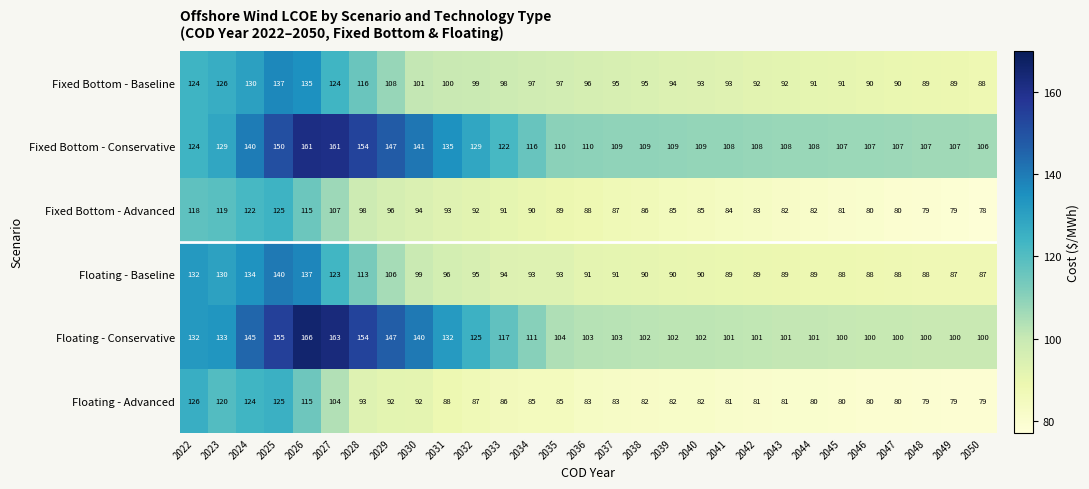

Where is Floating - Conservative nearest to the value 133?

2023